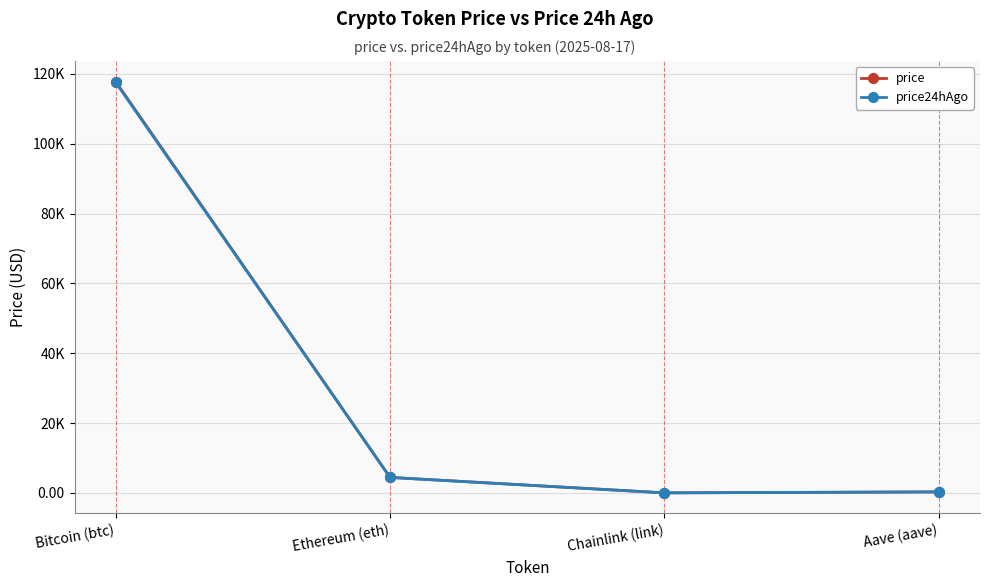

How many intersections are there between price24hAgo and price?

1